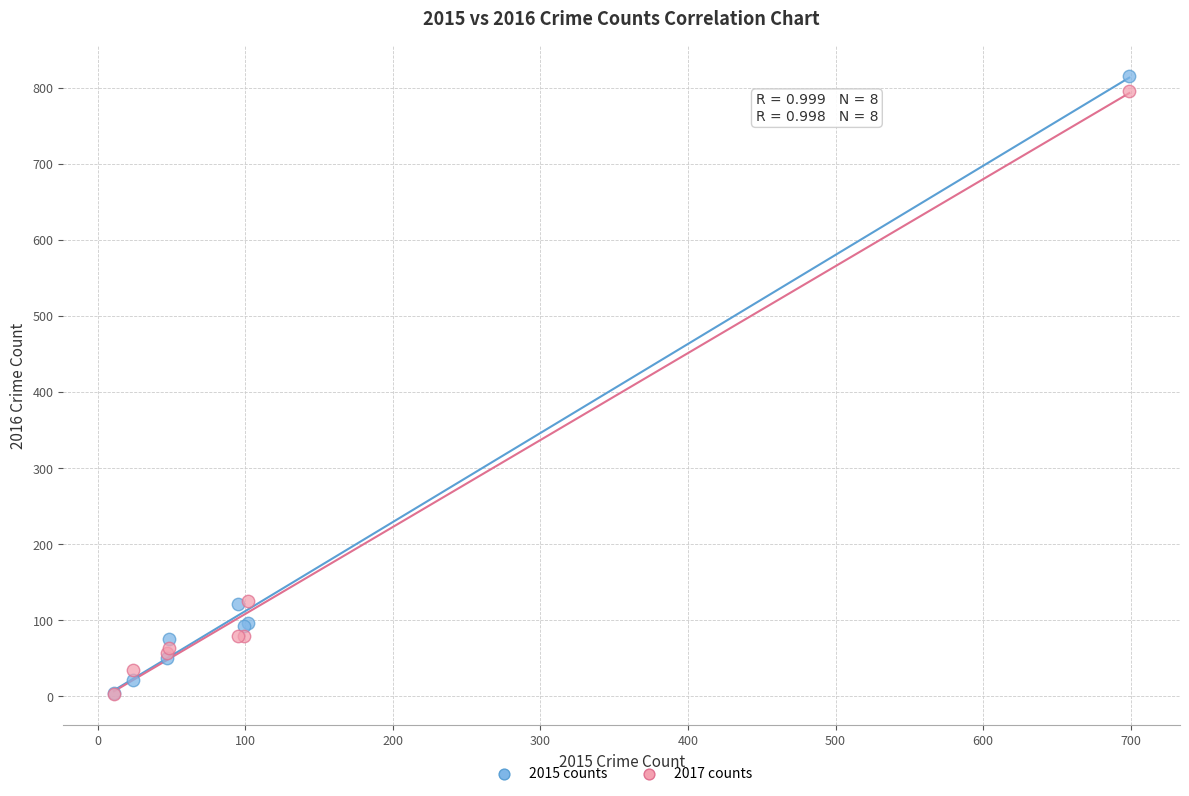

What are all the series names shown in the legend?

2015 counts, 2017 counts